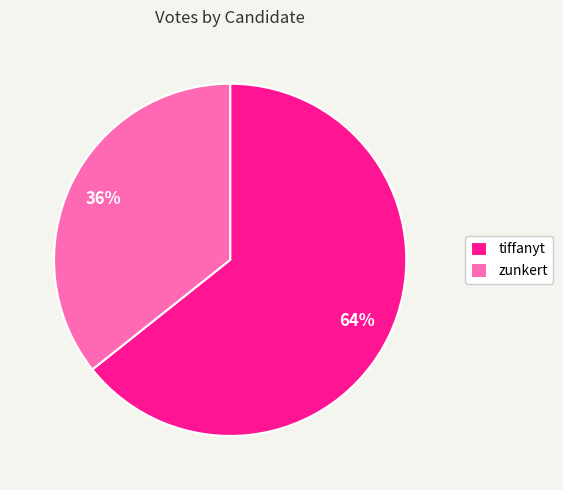

To the nearest percent, what percentage of the pie is tiffanyt?

64%